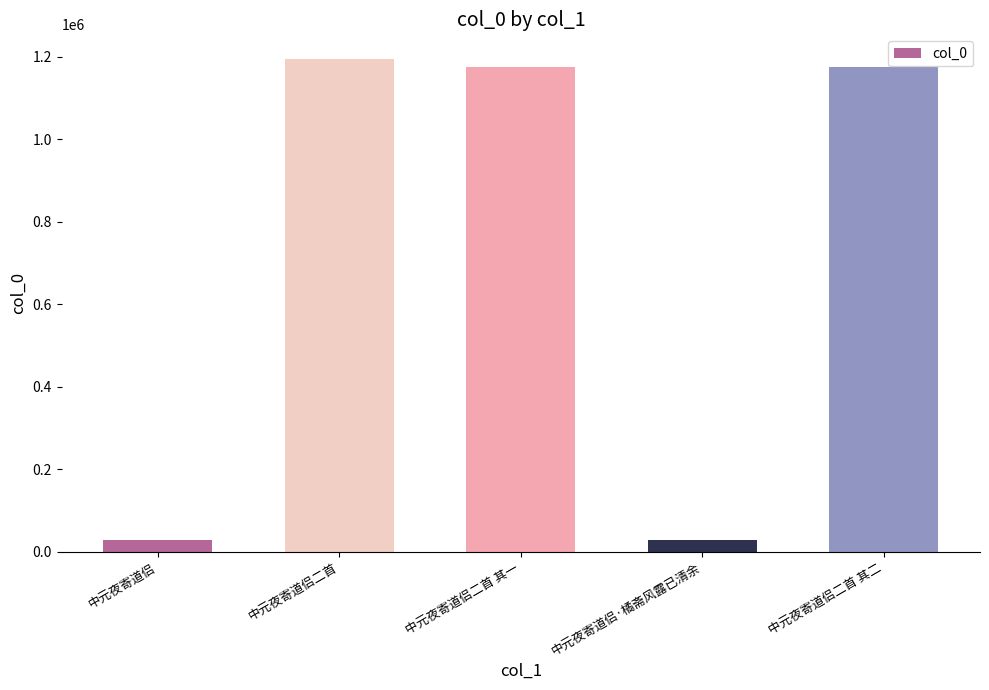

How many bars are there in total?

5